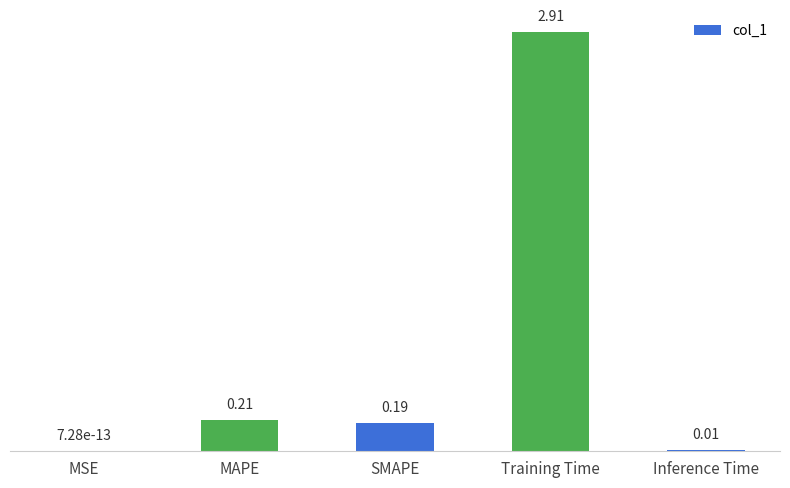

Which label corresponds to the largest value in the chart?

Training Time